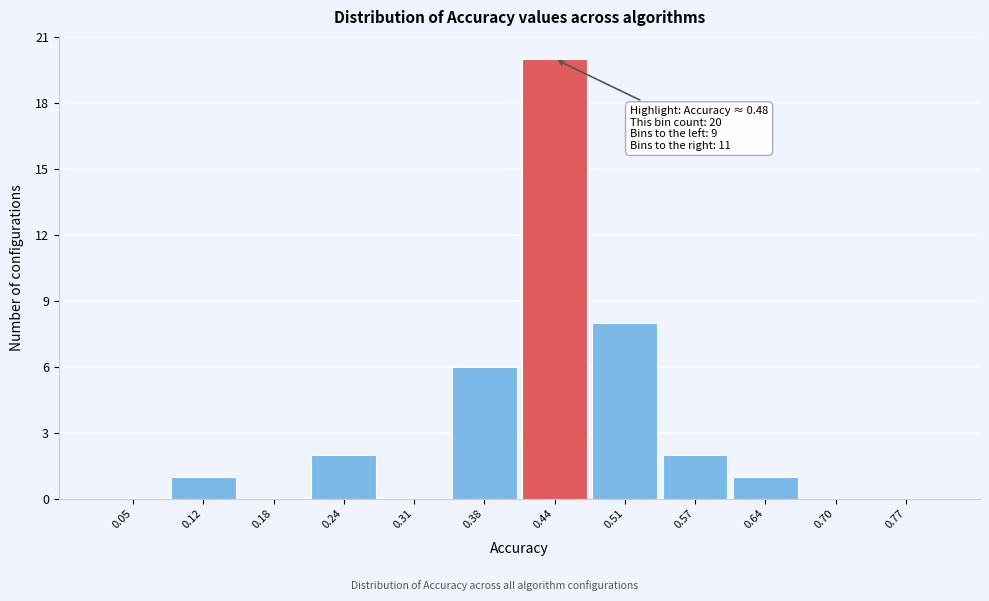

Reading left to right, list all the values displayed in this chart.

0.05=0	0.12=1	0.18=0	0.24=2	0.31=0	0.38=6	0.44=20	0.51=8	0.57=2	0.64=1	0.70=0	0.77=0